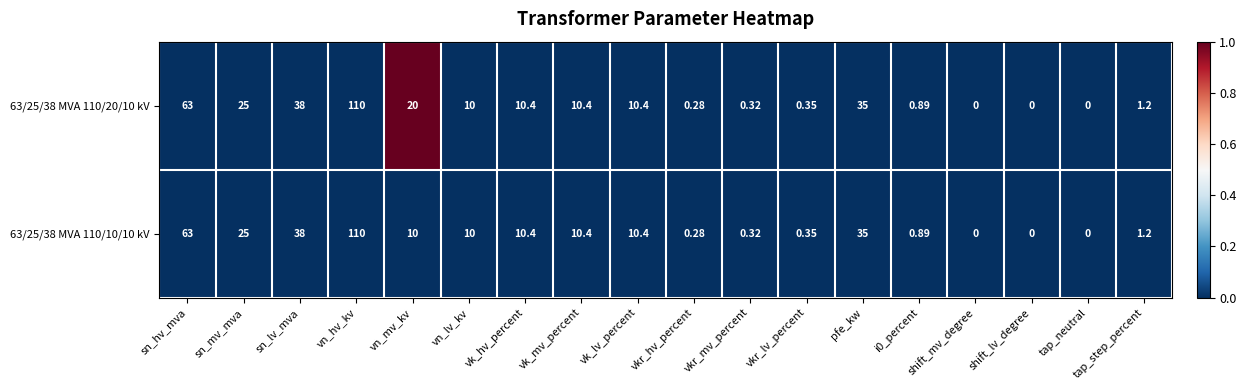

Which category has the highest value in the 63/25/38 MVA 110/10/10 kV series?

vn_hv_kv